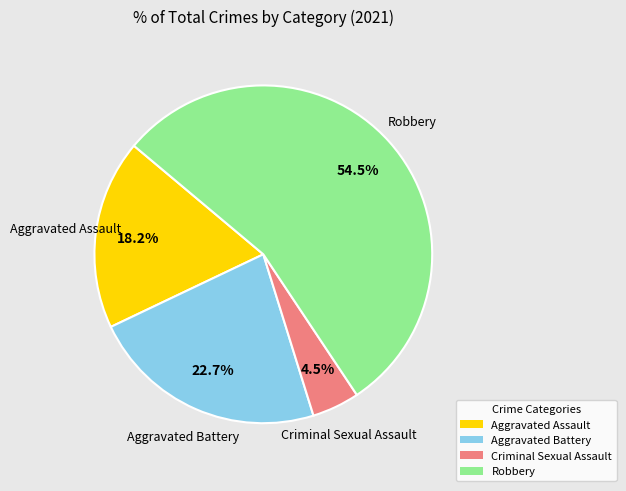

To the nearest percent, what is the combined percentage of Aggravated Assault and Robbery?

73%